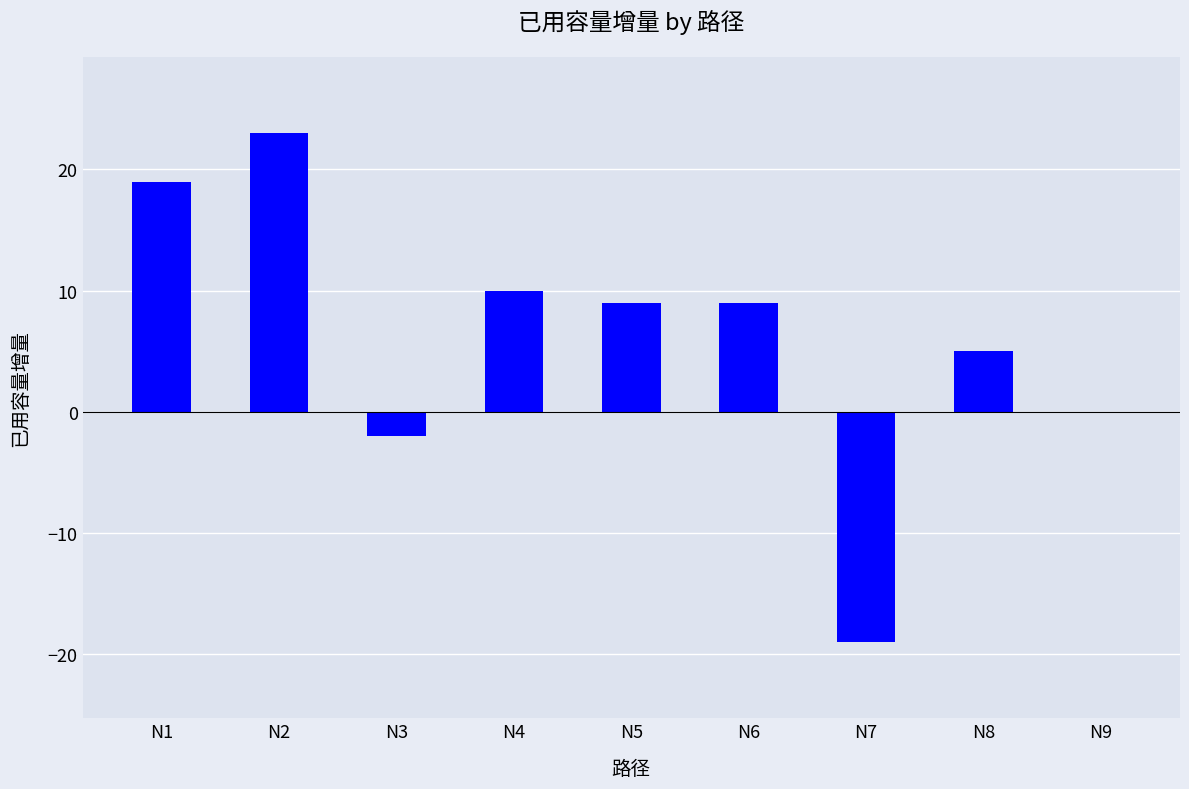

Which category has the highest value across all series?

N2